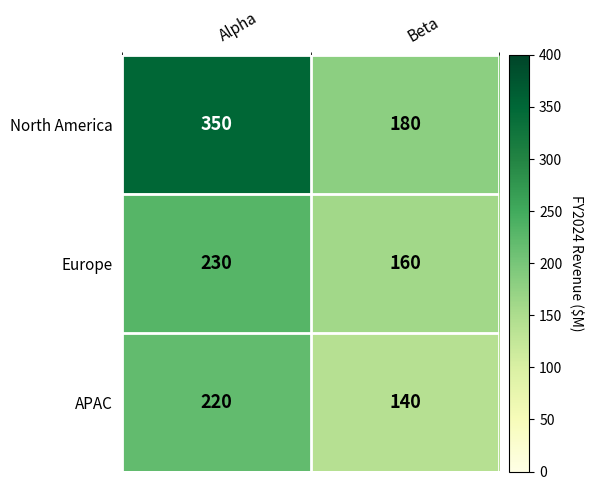

Is the value of Europe at Beta greater than the value of APAC at Beta?

Yes